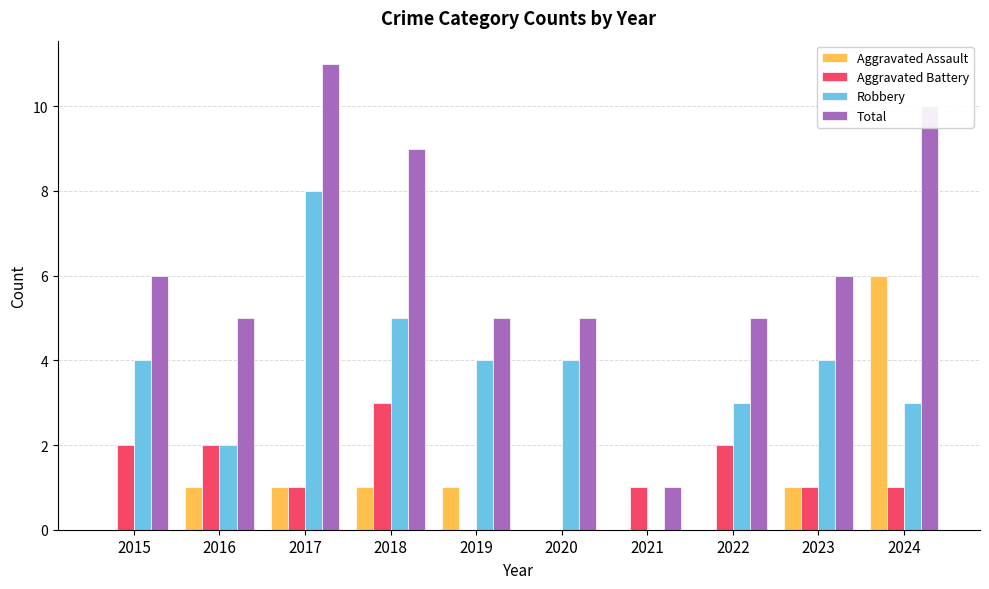

What is the greatest value displayed?

11